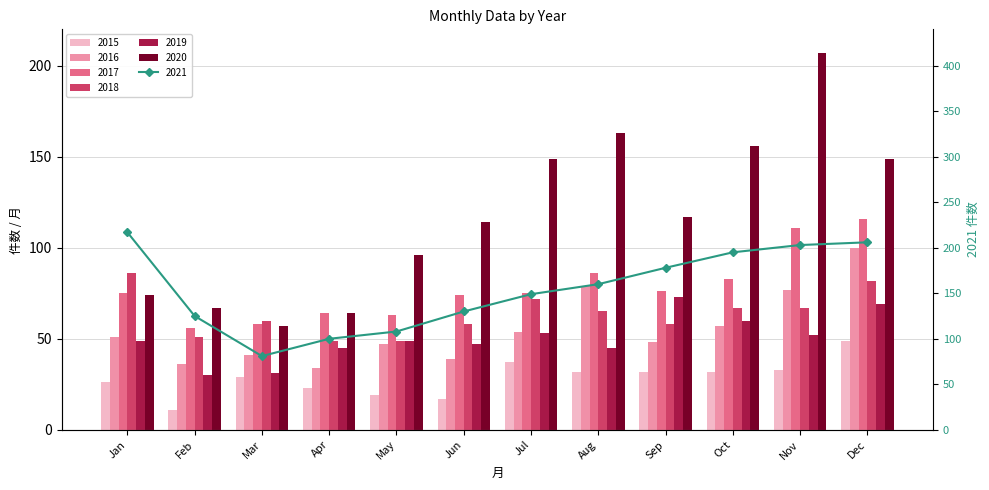

At which label does 2017 reach its minimum?

Feb